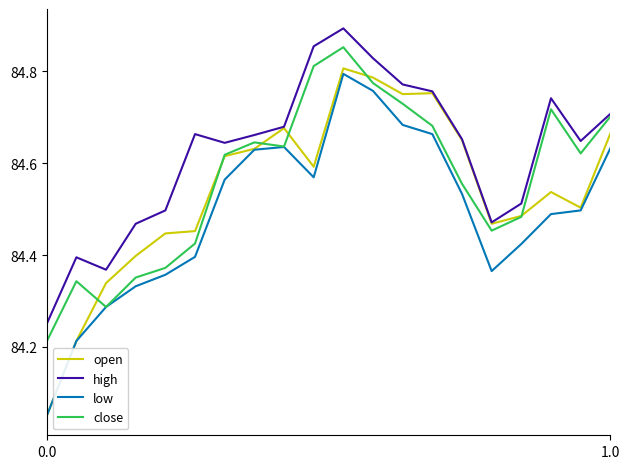

What are all the series names shown in the legend?

open, high, low, close